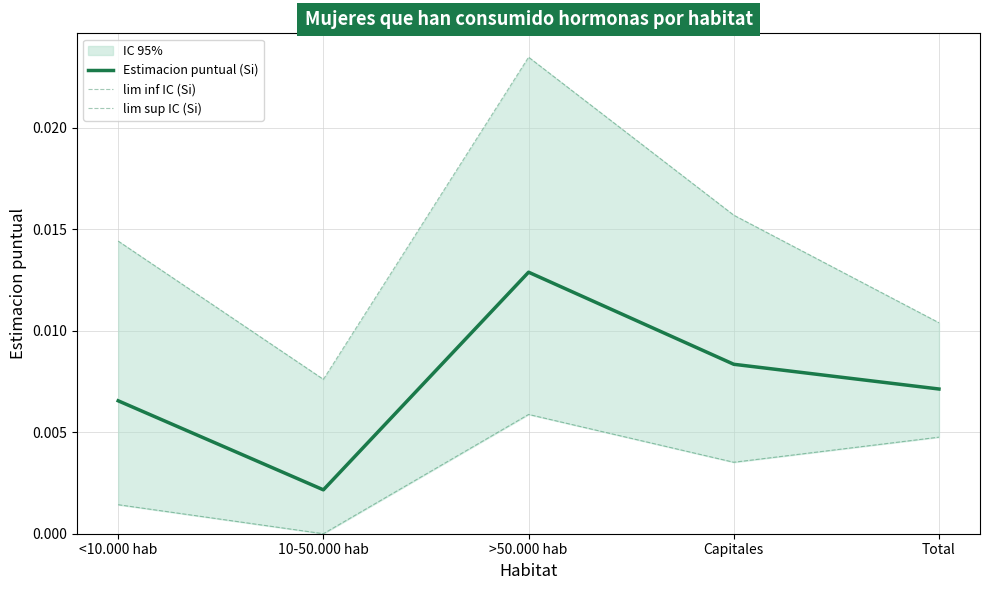

How many lines are shown in the chart?

3